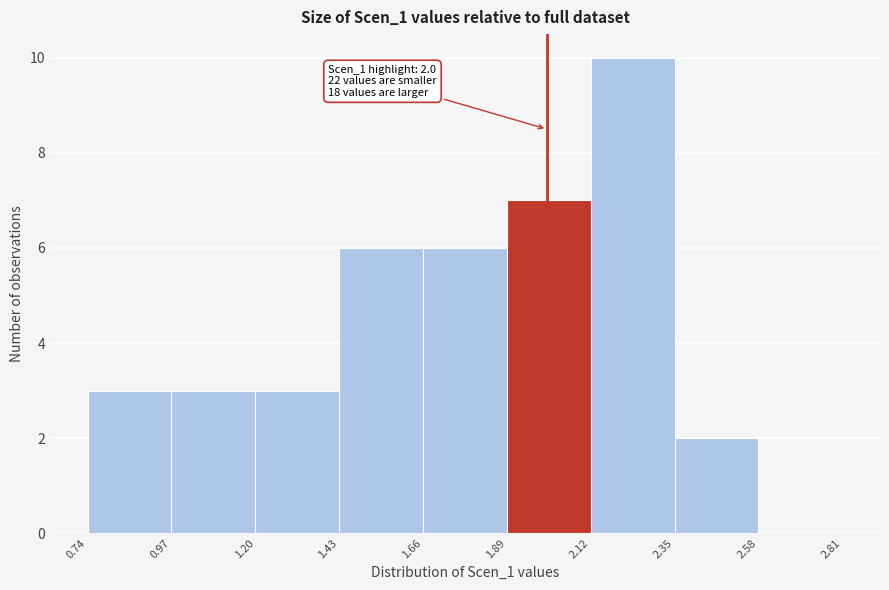

Over which range of the x-axis is the bar tallest?

2.12 to 2.35